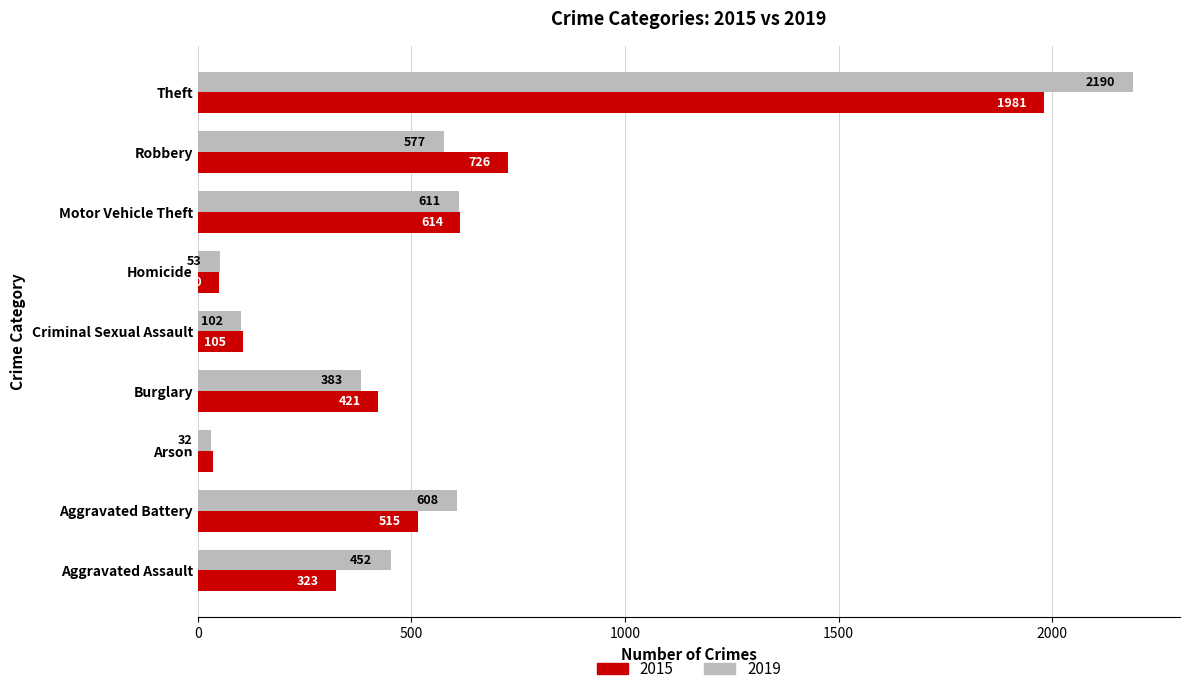

What is the difference between the maximum and minimum values in the 2015 series?

1946